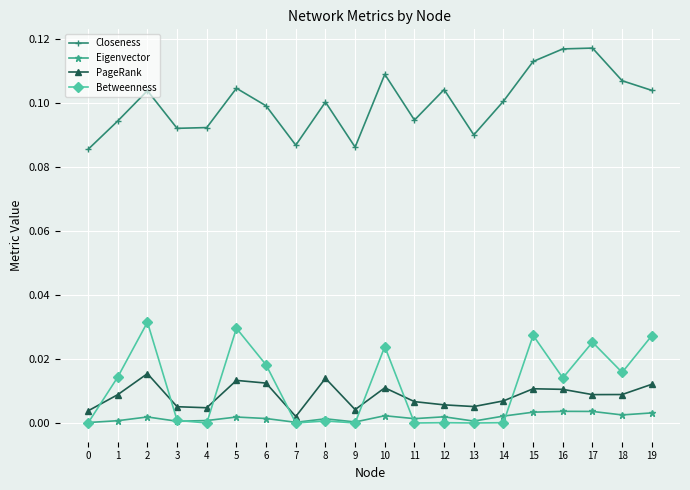

List the series in order of their peak value, highest first.

Closeness, Betweenness, PageRank, Eigenvector